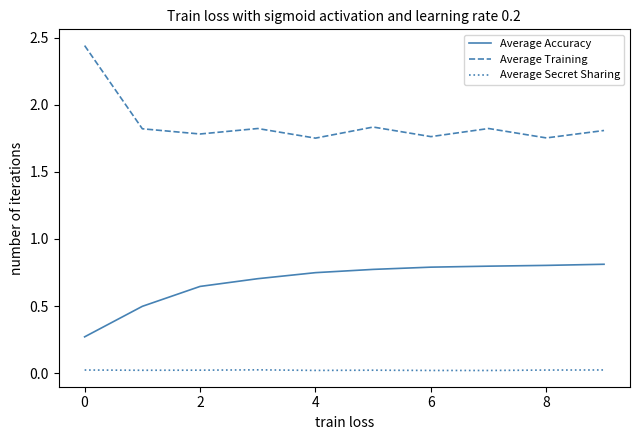

What is the maximum value for Average Accuracy?

0.8